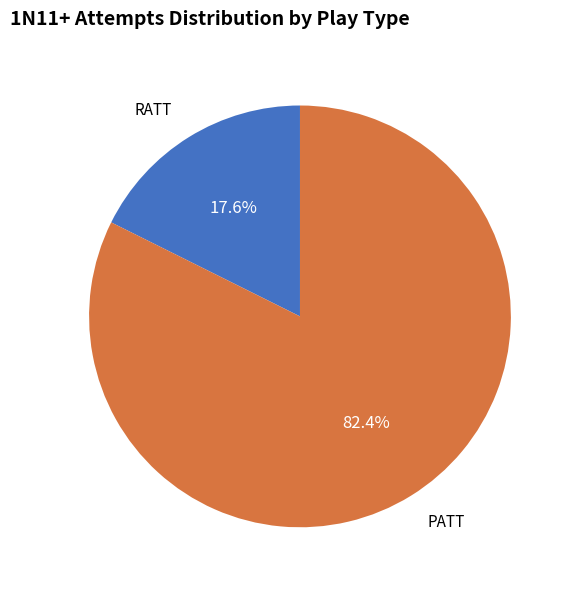

What is the majority slice?

PATT